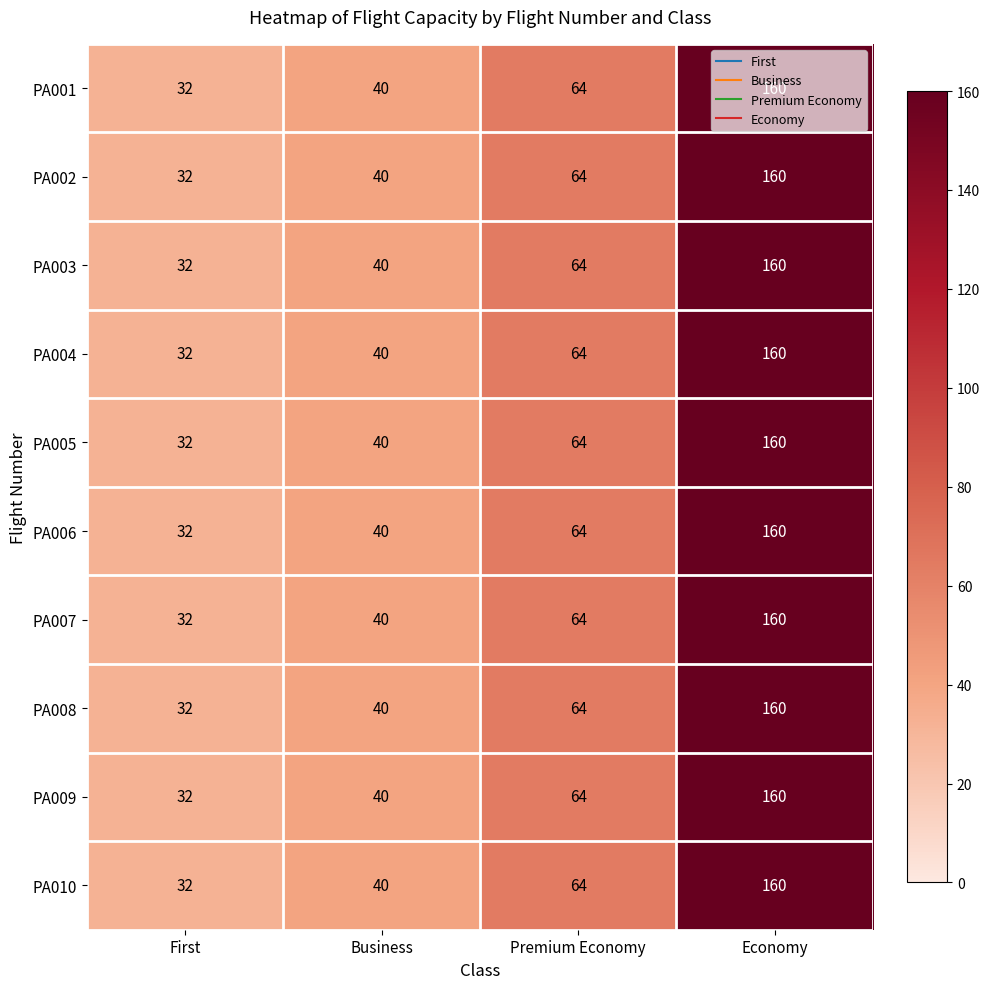

Is it true that PA003 equals 108 at Premium Economy?

False